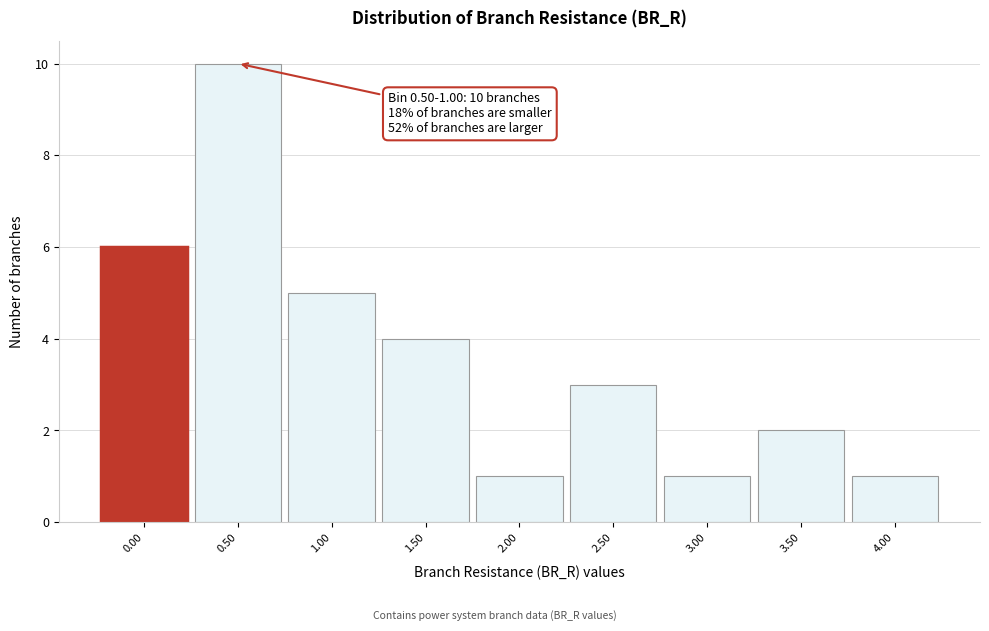

Reading left to right, transcribe all the data shown in this chart.

0.00=6	0.50=10	1.00=5	1.50=4	2.00=1	2.50=3	3.00=1	3.50=2	4.00=1